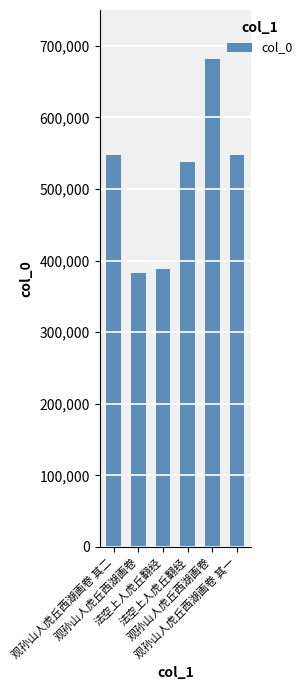

How many categories are shown in the chart?

6